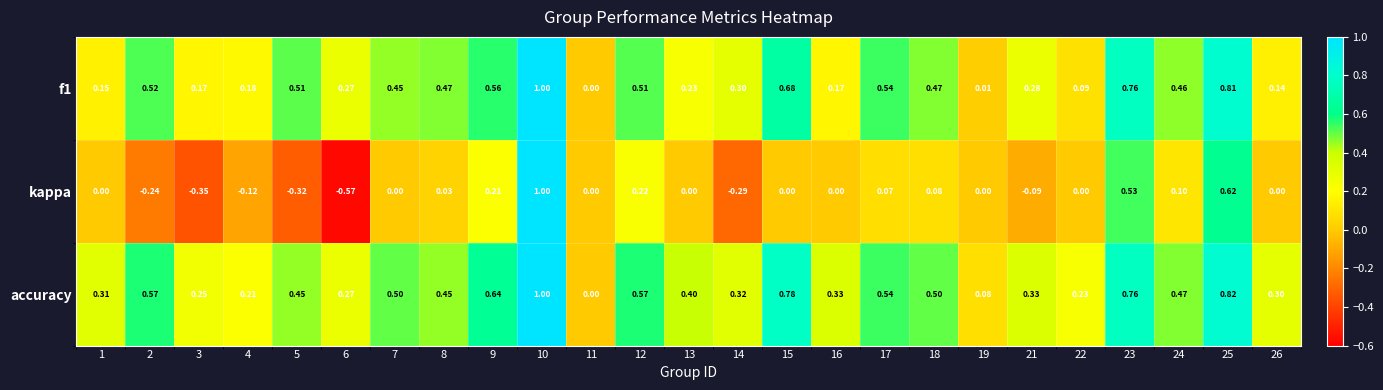

Which series has the widest spread of values?

kappa